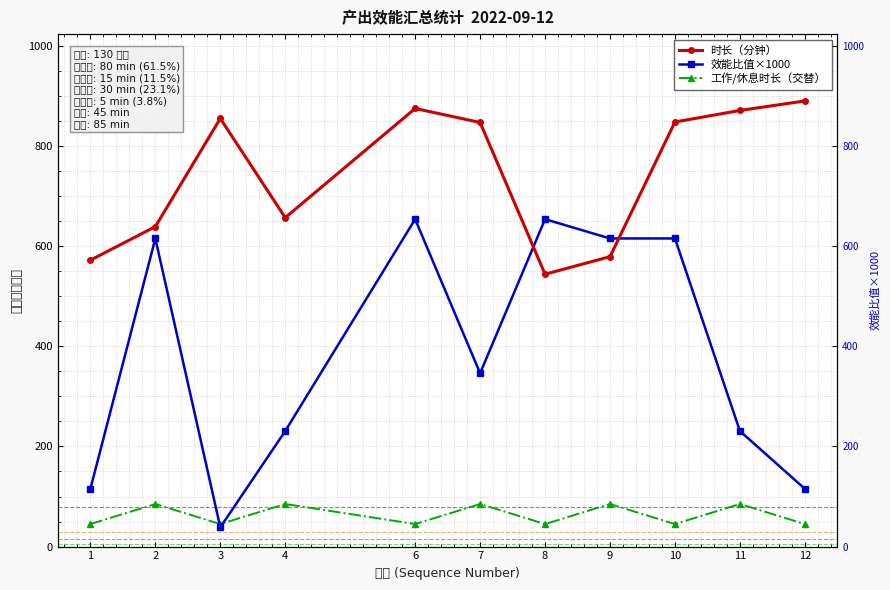

Between 2 and 12, which is larger?

12